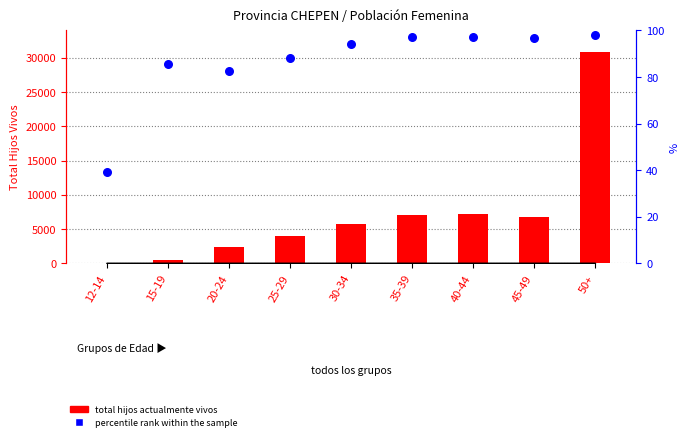

What are all the series names shown in the legend?

total hijos actualmente vivos, percentile rank within the sample